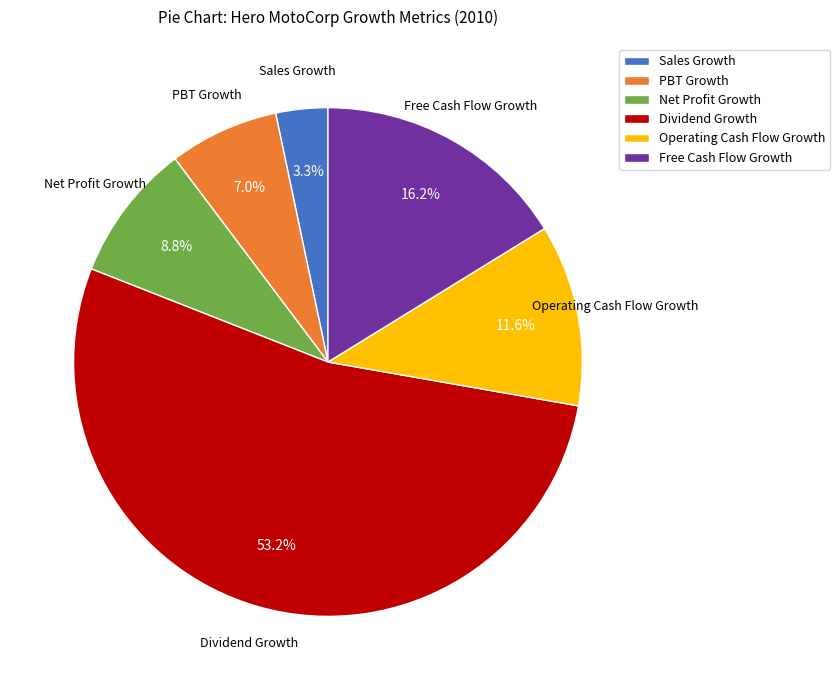

Does Dividend Growth account for over 50% of the chart?

Yes